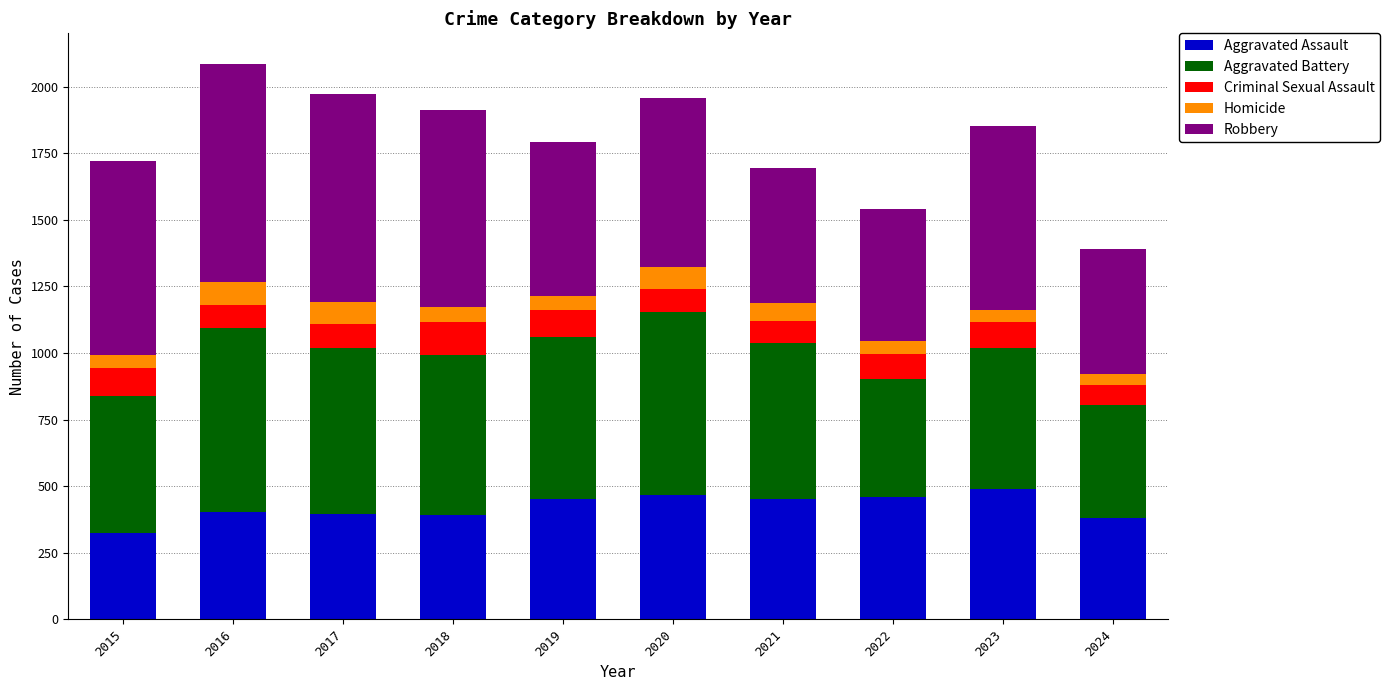

The value of Aggravated Assault at 2019 is 142. True or false?

False